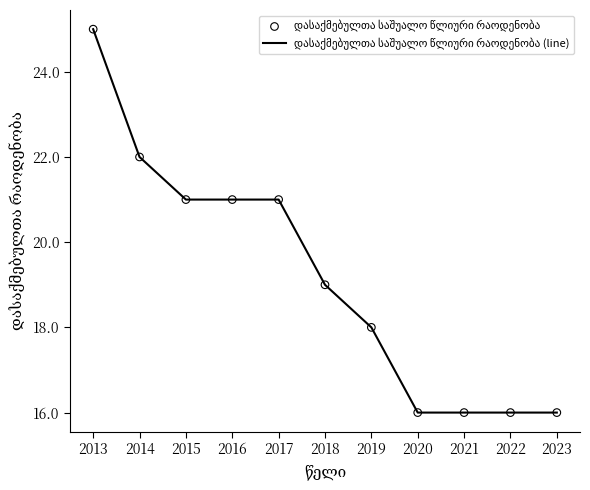

Between 2013 and 2022, which is larger?

2013